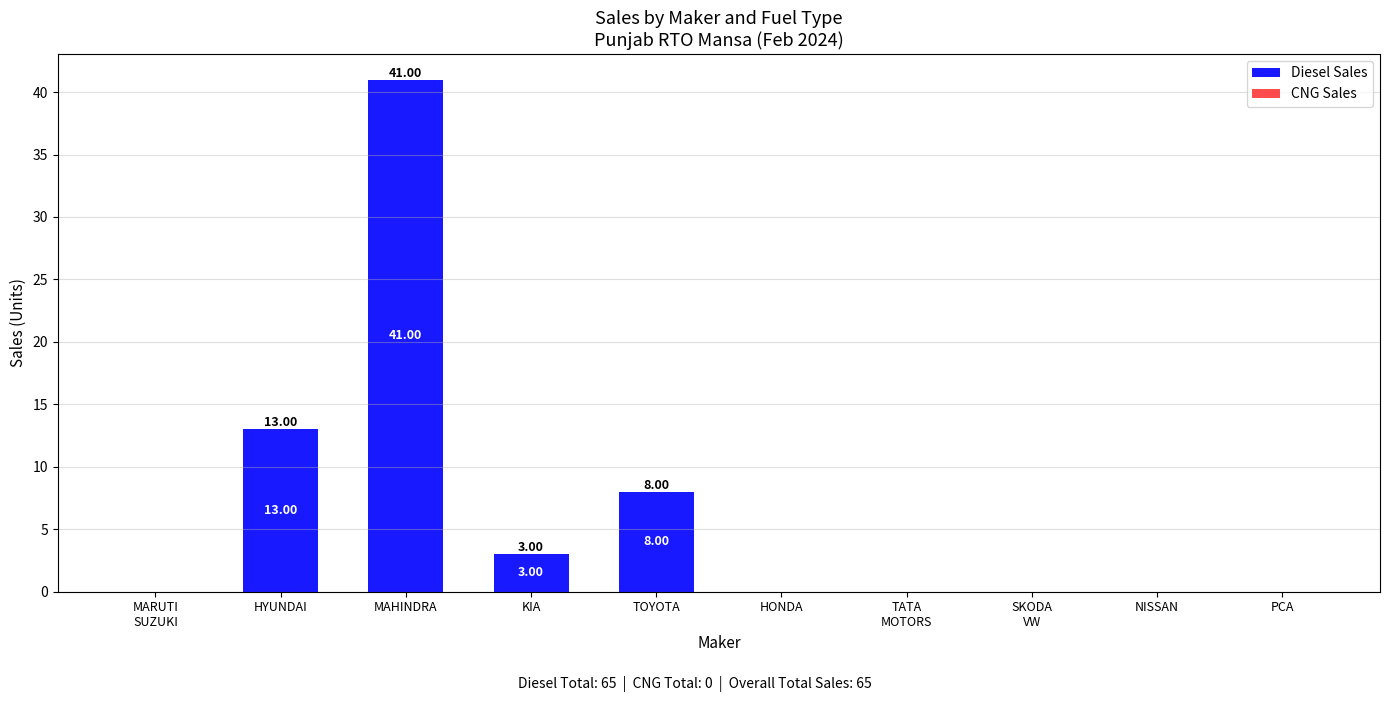

Which has a higher value, KIA or PCA?

KIA